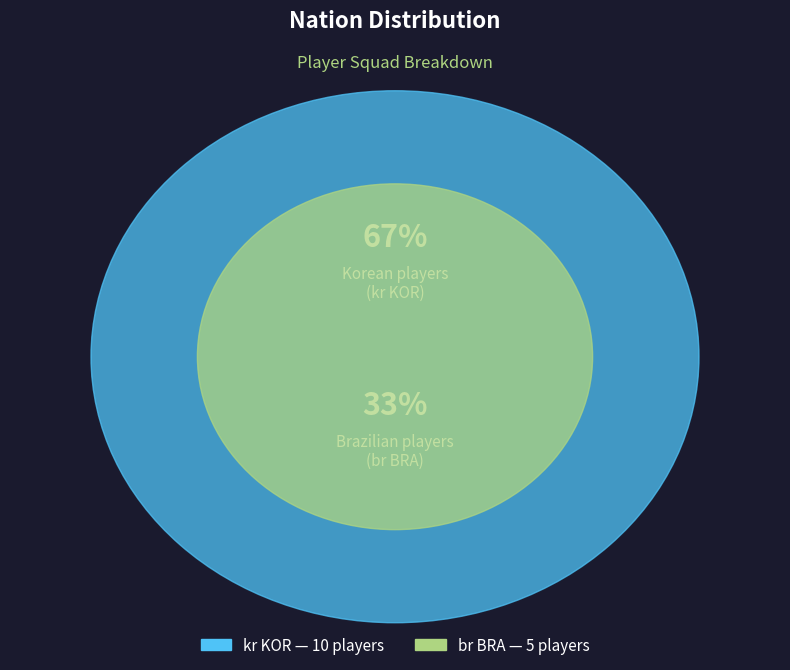

What is the ratio of the value at br BRA to the value at kr KOR?

0.5